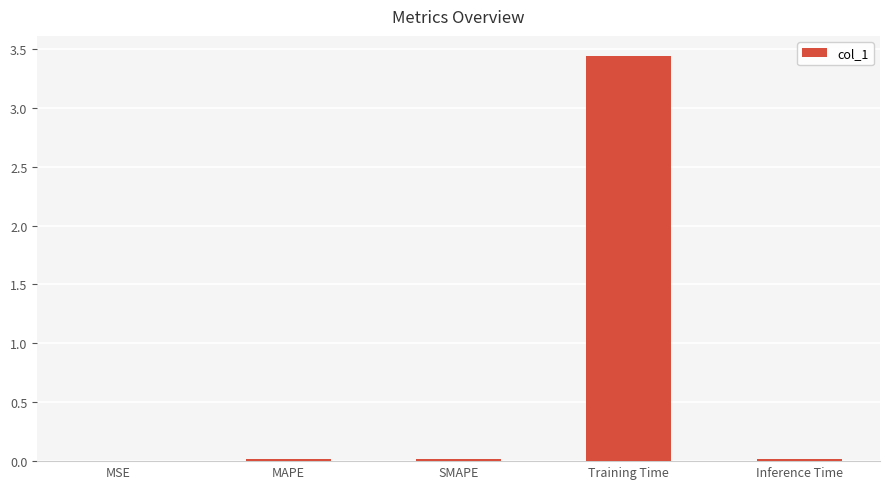

What is the sum of all values?

3.5